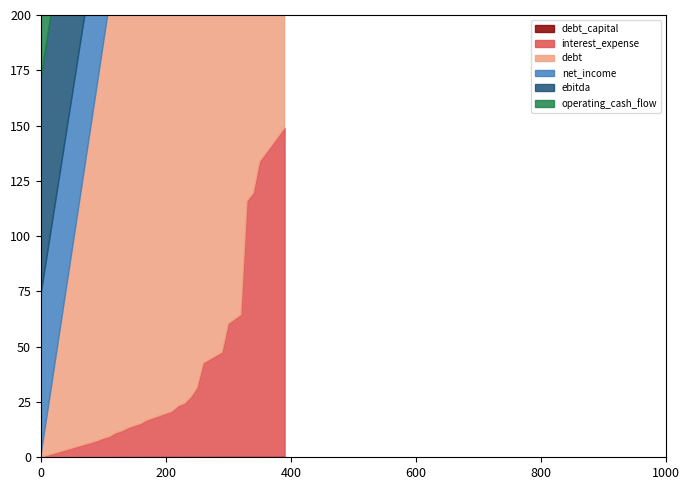

Rank the categories by debt_capital value from lowest to highest.

0, 0.01, 0.02, 0.03, 0.04, 0.05, 0.06, 0.07, 0.08, 0.09, 0.1, 0.11, 0.12, 0.13, 0.14, 0.15, 0.16, 0.17, 0.18, 0.19, 0.2, 0.21, 0.22, 0.23, 0.24, 0.25, 0.26, 0.27, 0.28, 0.29, 0.3, 0.31, 0.32, 0.33, 0.34, 0.35, 0.36, 0.37, 0.38, 0.39